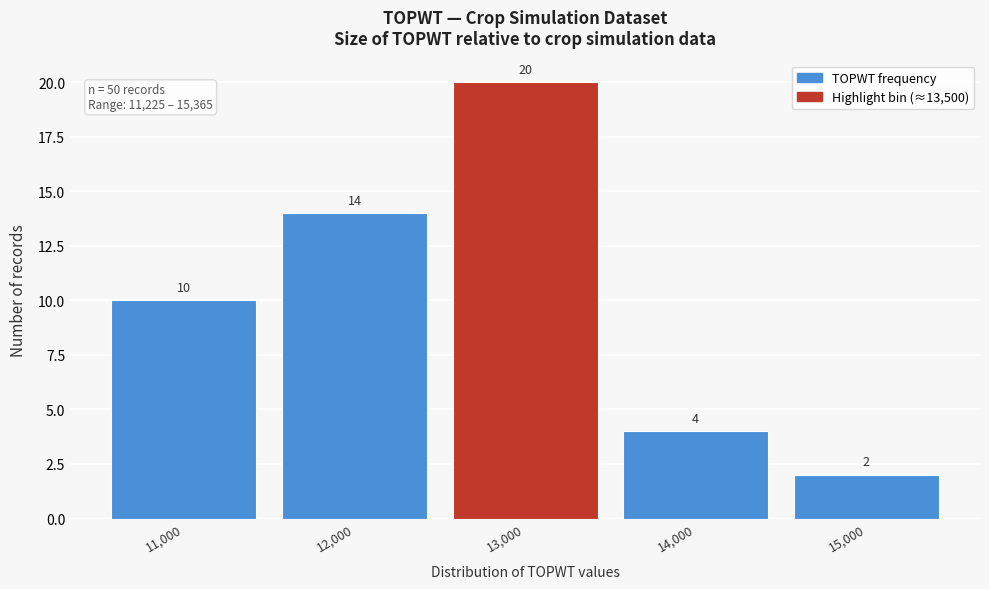

Reading right to left, transcribe all the data shown in this chart.

2	4	20	14	10